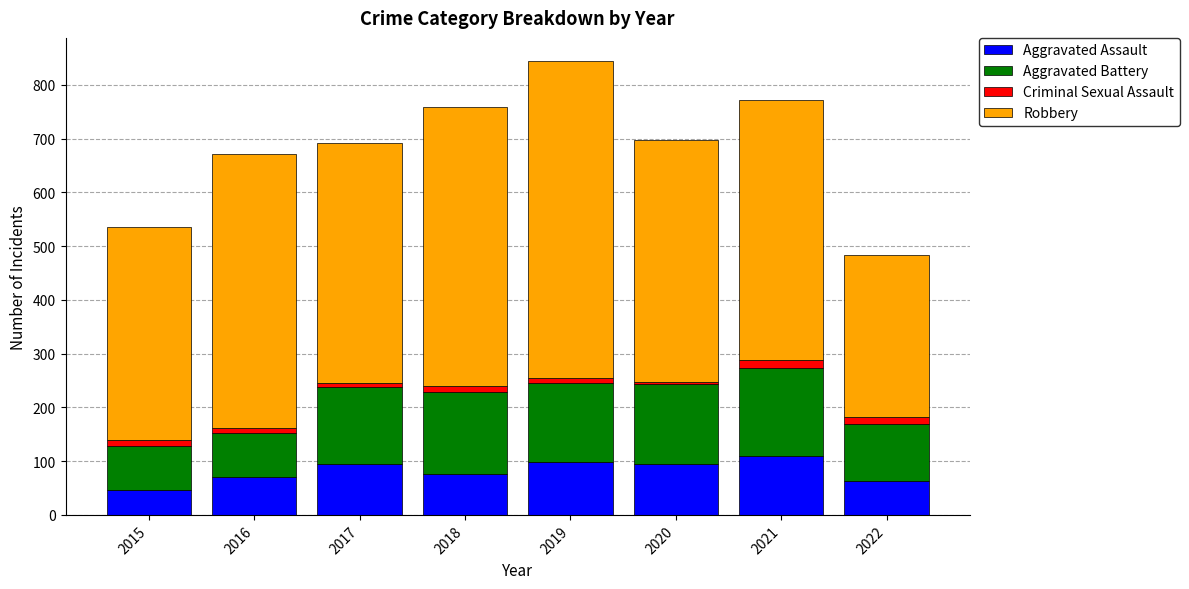

At which category is the sum across all series the highest?

2019